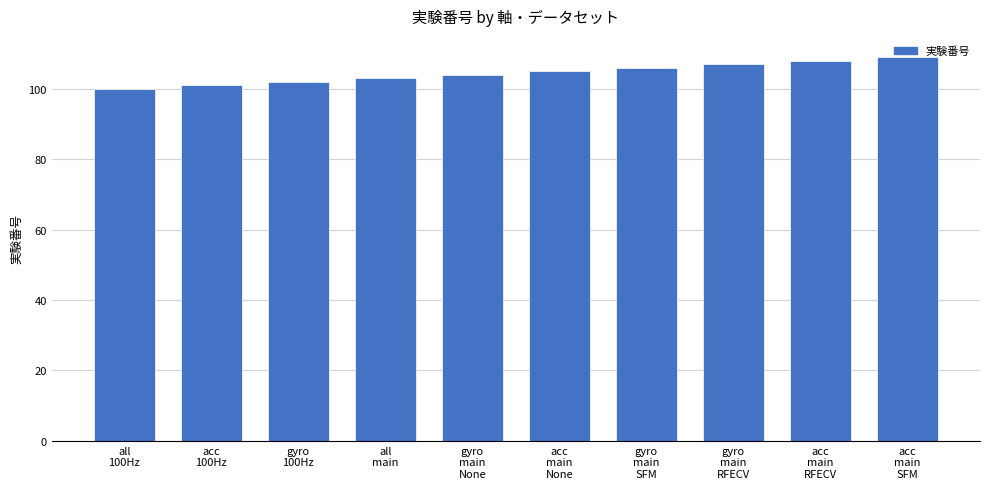

Approximately how many times larger is the value at gyro
100Hz compared to acc
main
None?

1.0